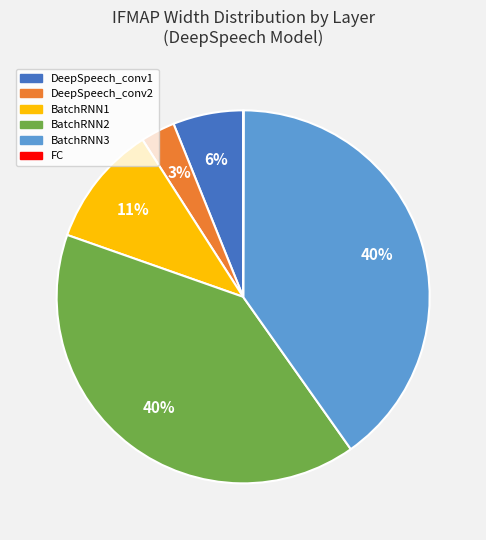

To the nearest percent, what is the difference between the BatchRNN3 and DeepSpeech_conv2 slice percentages?

37%